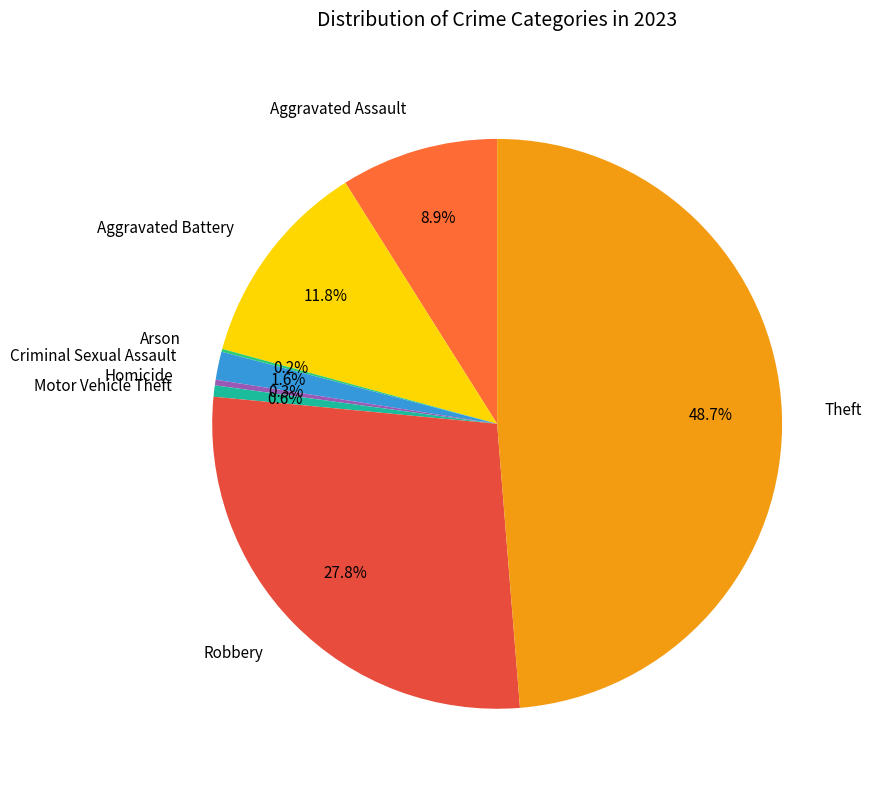

Which slice is the largest?

Theft